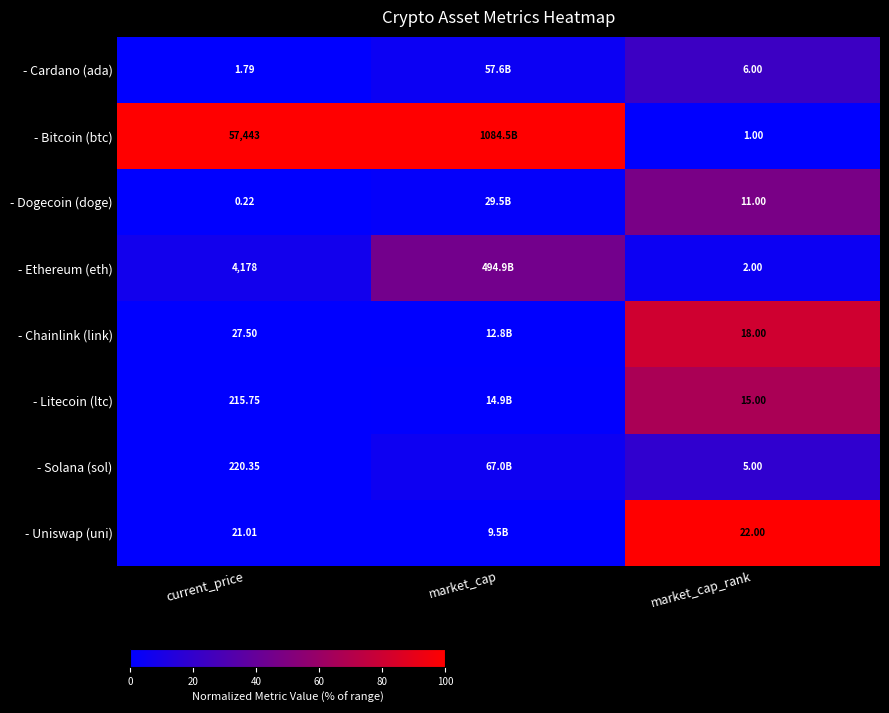

What is the total value across all series at current_price?

62107.6